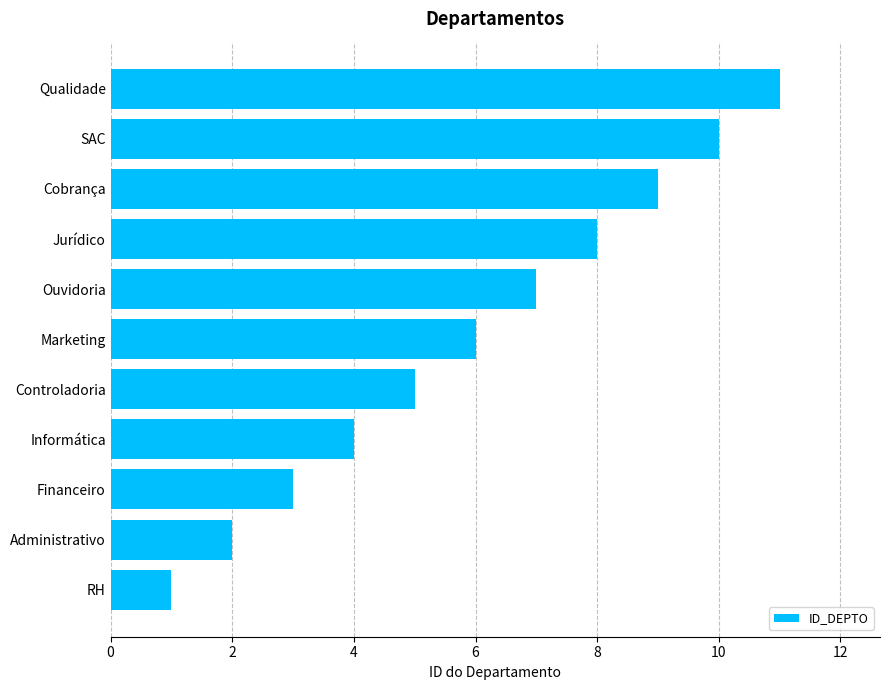

Rank the categories by value from lowest to highest.

RH, Administrativo, Financeiro, Informática, Controladoria, Marketing, Ouvidoria, Jurídico, Cobrança, SAC, Qualidade